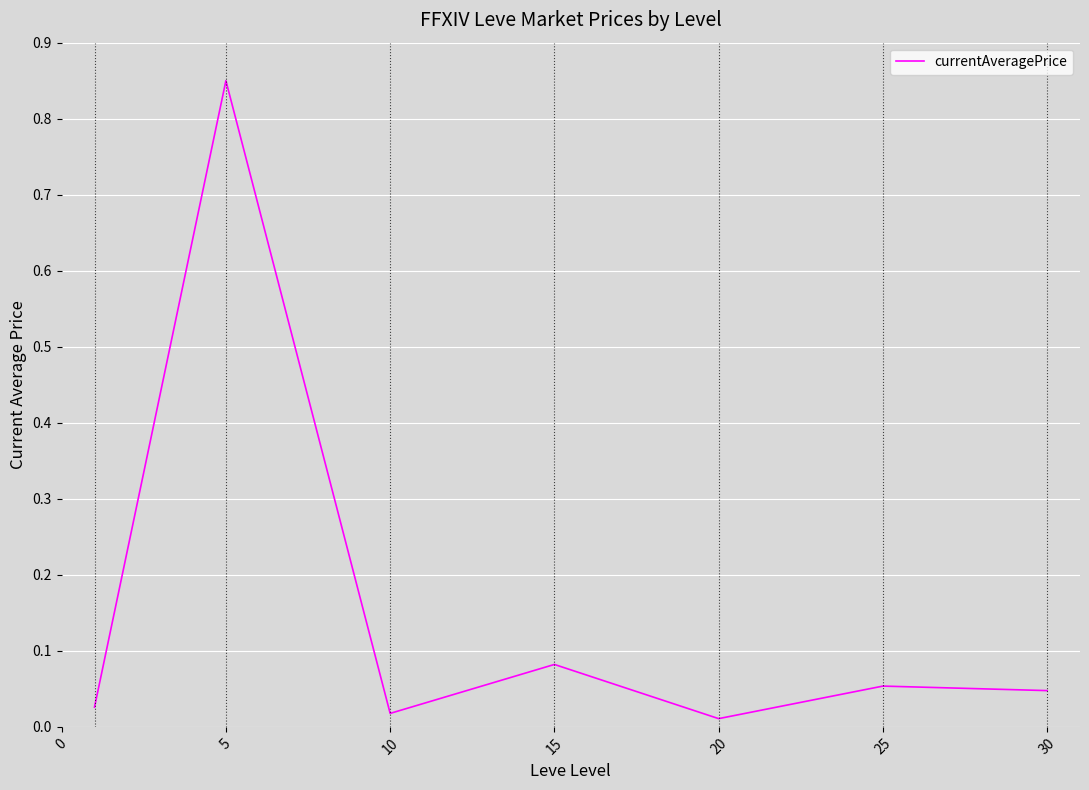

What is the sum of all values?

1.1